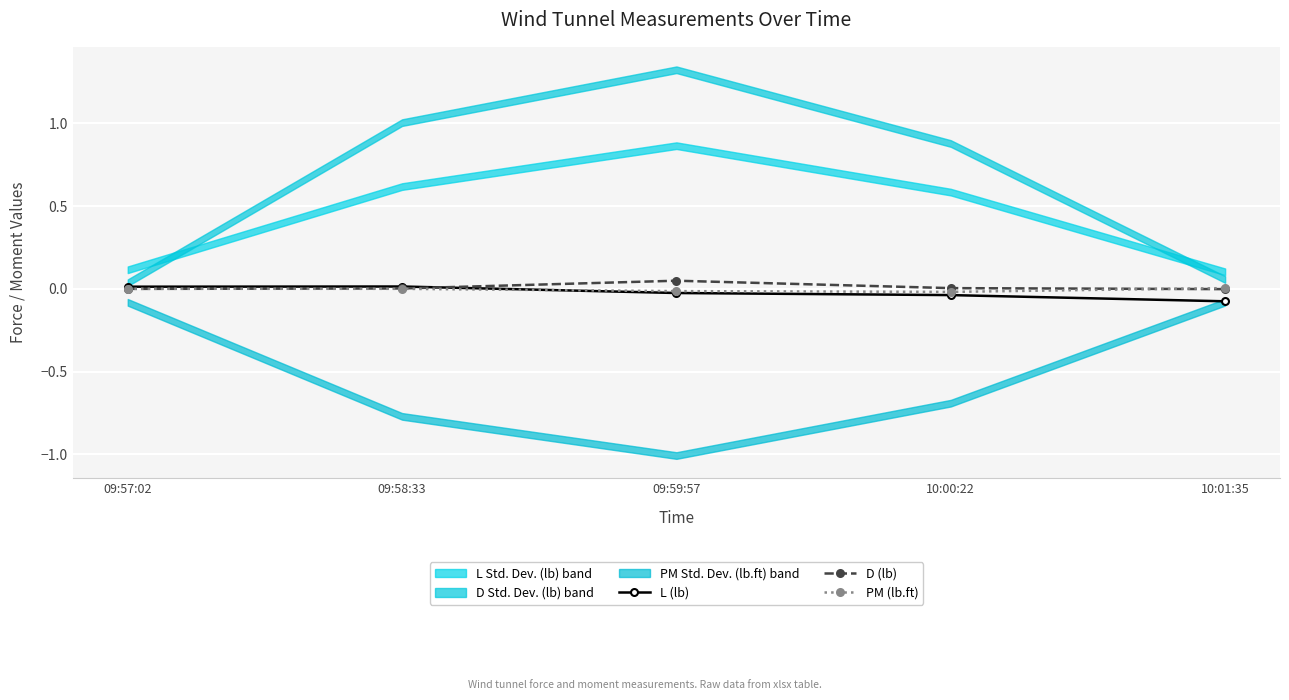

How many lines are shown in the chart?

3